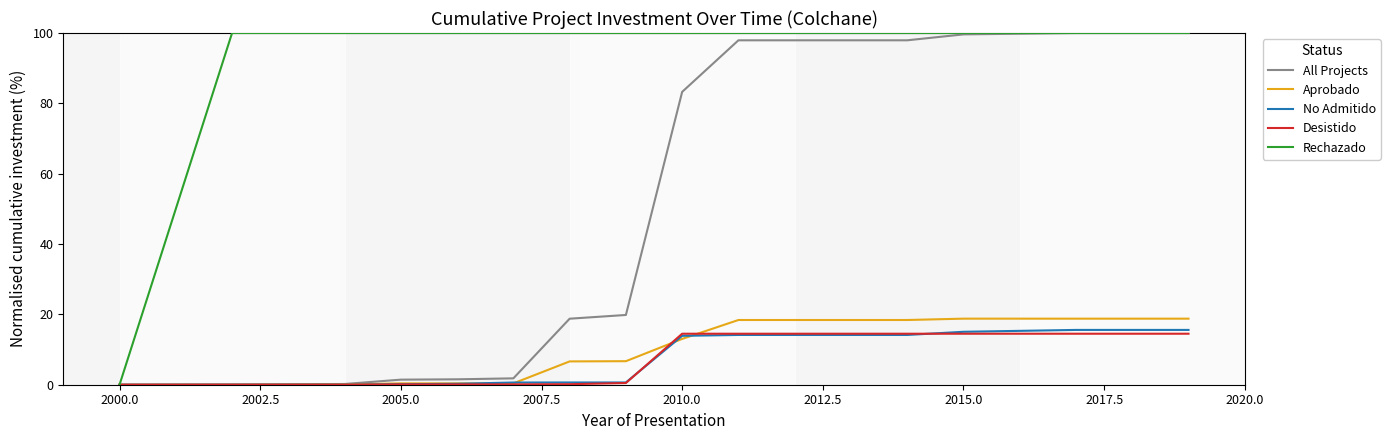

Which series has the largest total across all categories?

Rechazado